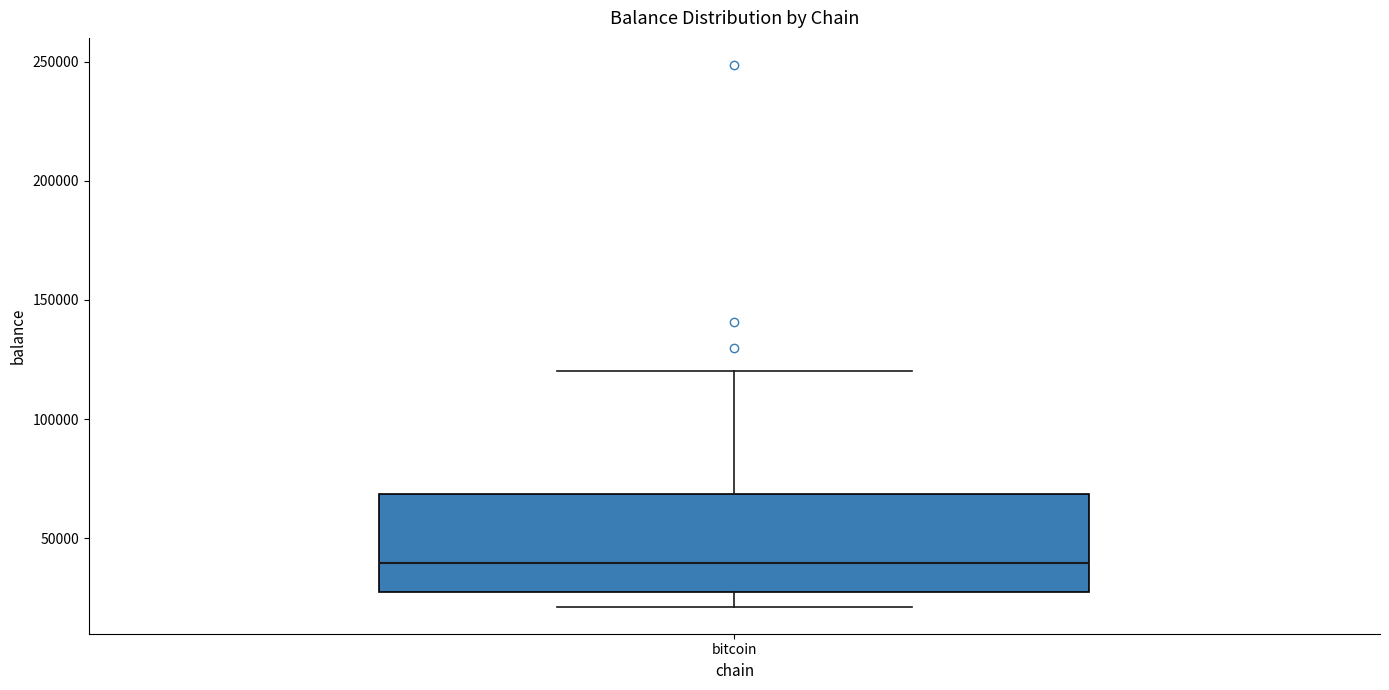

Transcribe this box plot: give where the median line is, the range the box spans, and where the two whiskers end, as read against the y-axis. The values are not printed on the chart, so give them approximately, as read against the axis.

median 40000, box 30000 to 70000, whiskers 20000 to 120000